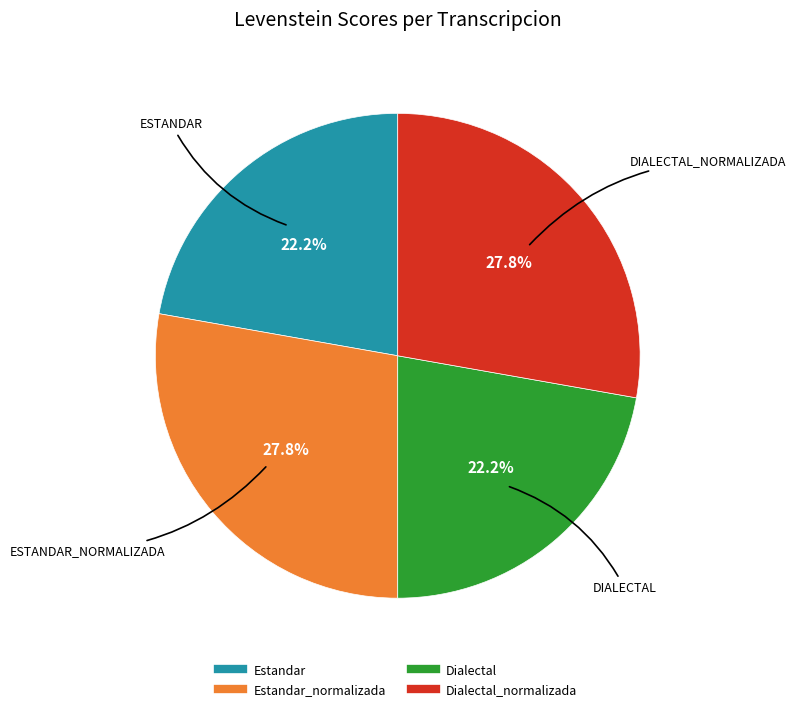

Is there any slice that represents more than half of the pie?

No